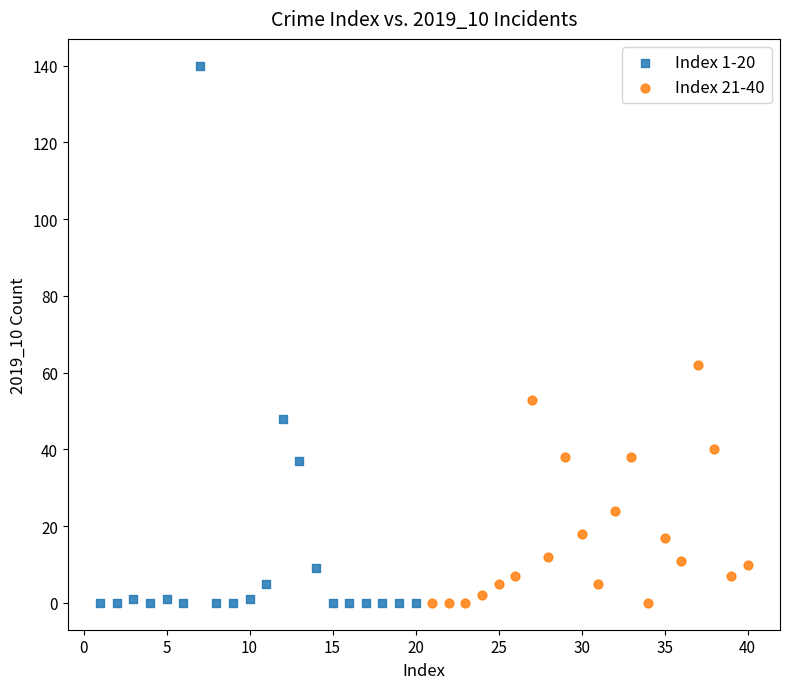

Which series has the widest spread of Y values?

Index 1-20